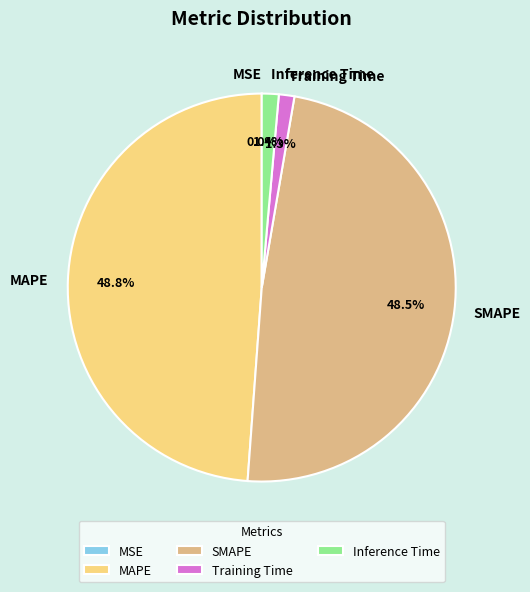

To the nearest percent, what is the average slice percentage?

20%